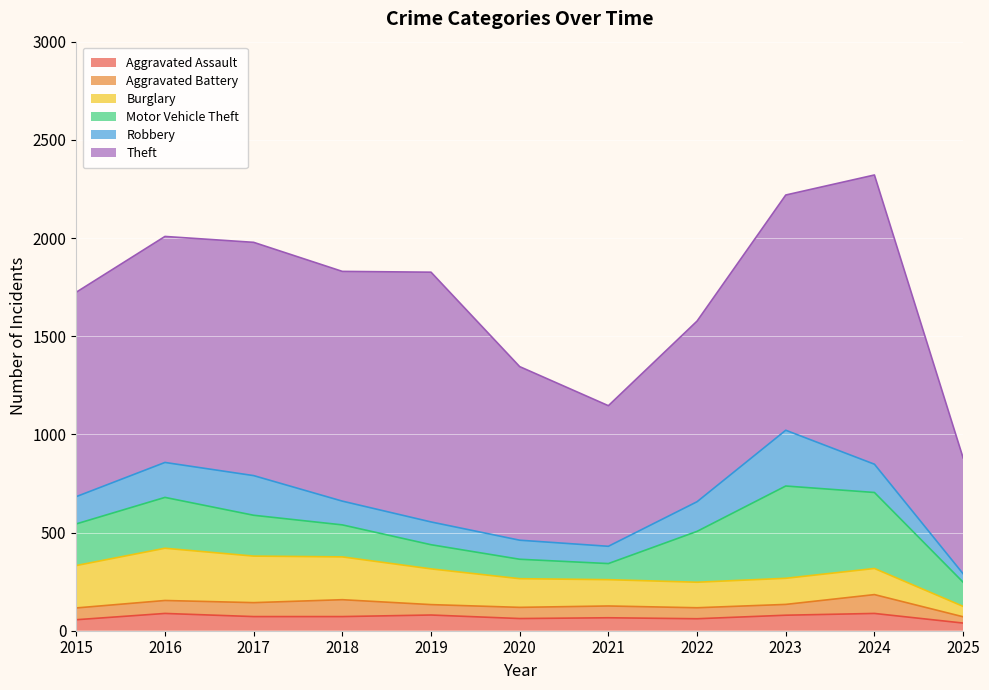

Which series has the largest total across all categories?

Theft